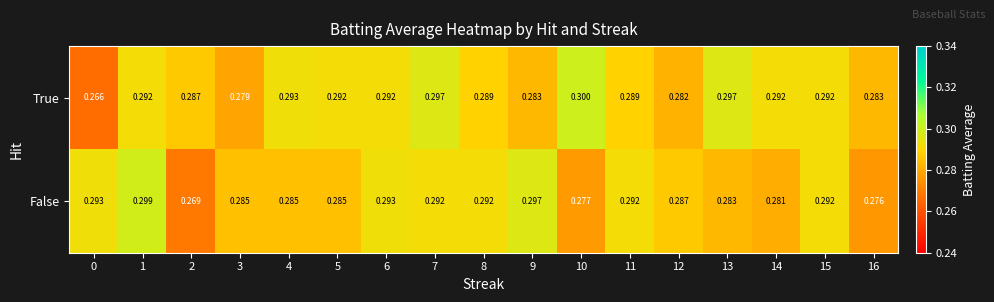

Rank the series by their maximum value, from highest to lowest.

True, False